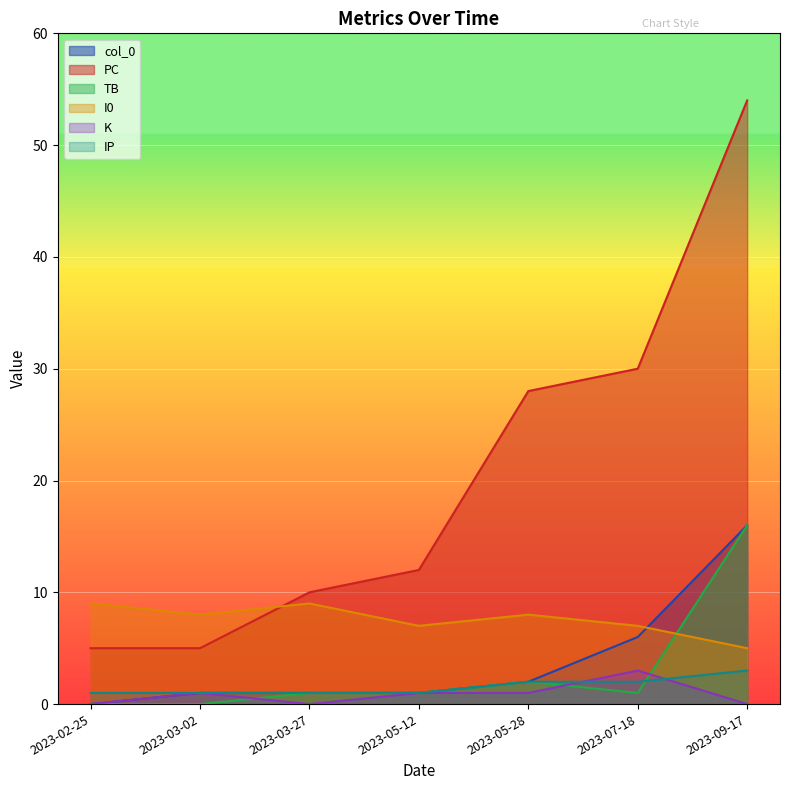

Reading left to right, list all the values displayed in this chart.

col_0: 2023-02-25=0	2023-03-02=1	2023-03-27=1	2023-05-12=1	2023-05-28=2	2023-07-18=6	2023-09-17=16
PC: 2023-02-25=5	2023-03-02=5	2023-03-27=10	2023-05-12=12	2023-05-28=28	2023-07-18=30	2023-09-17=54
TB: 2023-02-25=0	2023-03-02=0	2023-03-27=1	2023-05-12=1	2023-05-28=2	2023-07-18=1	2023-09-17=16
I0: 2023-02-25=9	2023-03-02=8	2023-03-27=9	2023-05-12=7	2023-05-28=8	2023-07-18=7	2023-09-17=5
K: 2023-02-25=0	2023-03-02=1	2023-03-27=0	2023-05-12=1	2023-05-28=1	2023-07-18=3	2023-09-17=0
IP: 2023-02-25=1	2023-03-02=1	2023-03-27=1	2023-05-12=1	2023-05-28=2	2023-07-18=2	2023-09-17=3